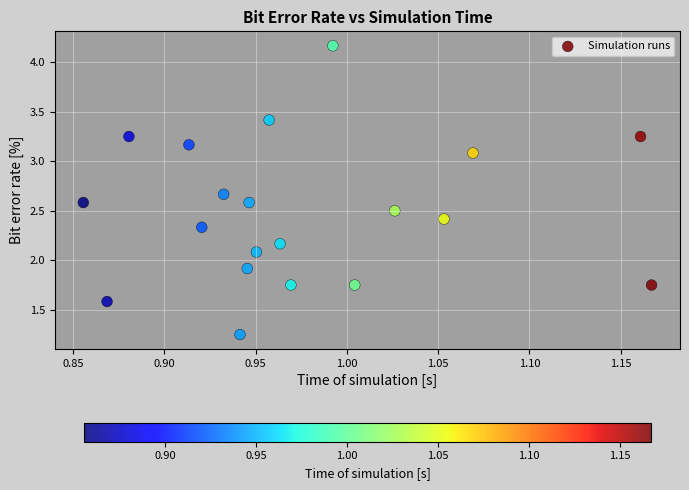

What is the range of X values (max minus min)?

0.3